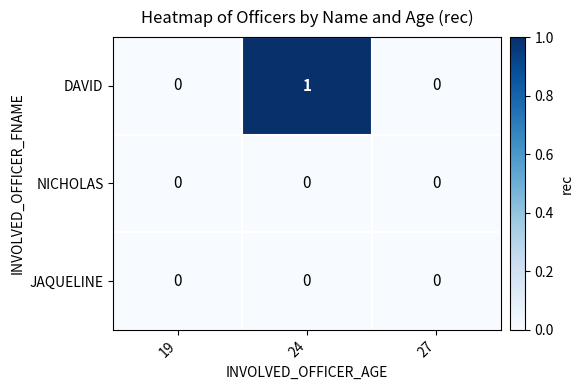

Which series changed the most between 24 and 27?

DAVID